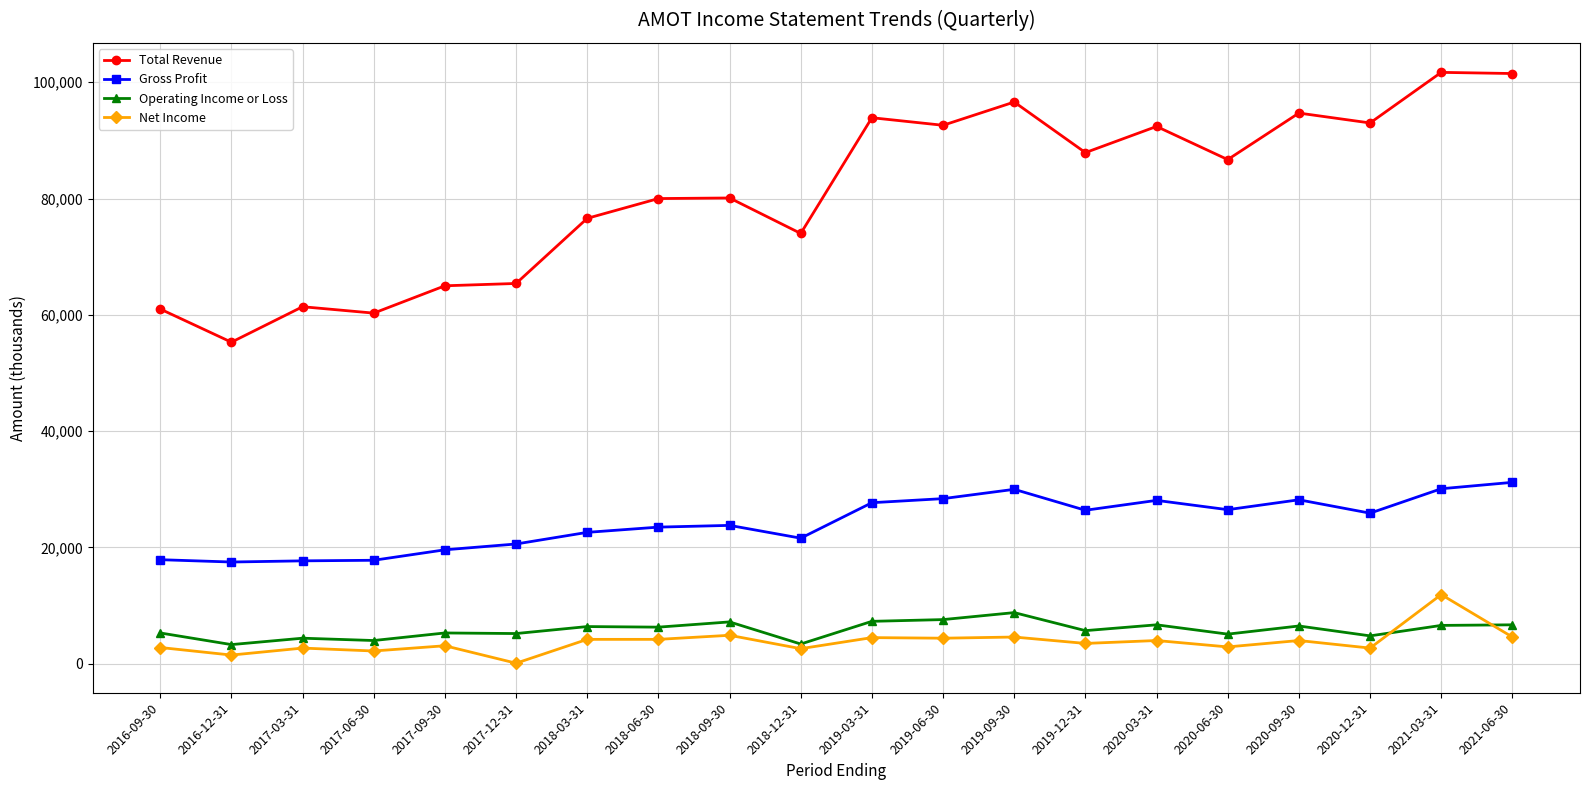

True or false: Net Income has more than 1 interior local peaks.

True